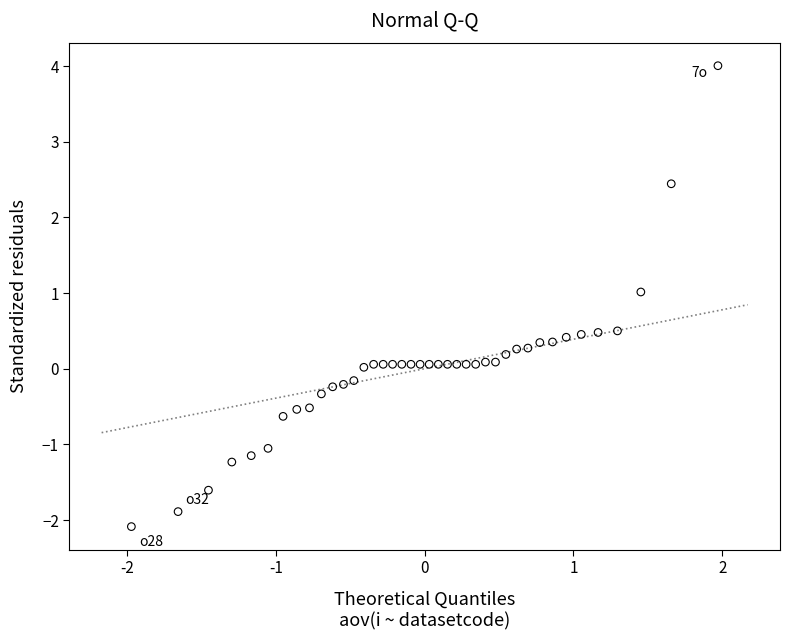

What is the range of X values (max minus min)?

3.9